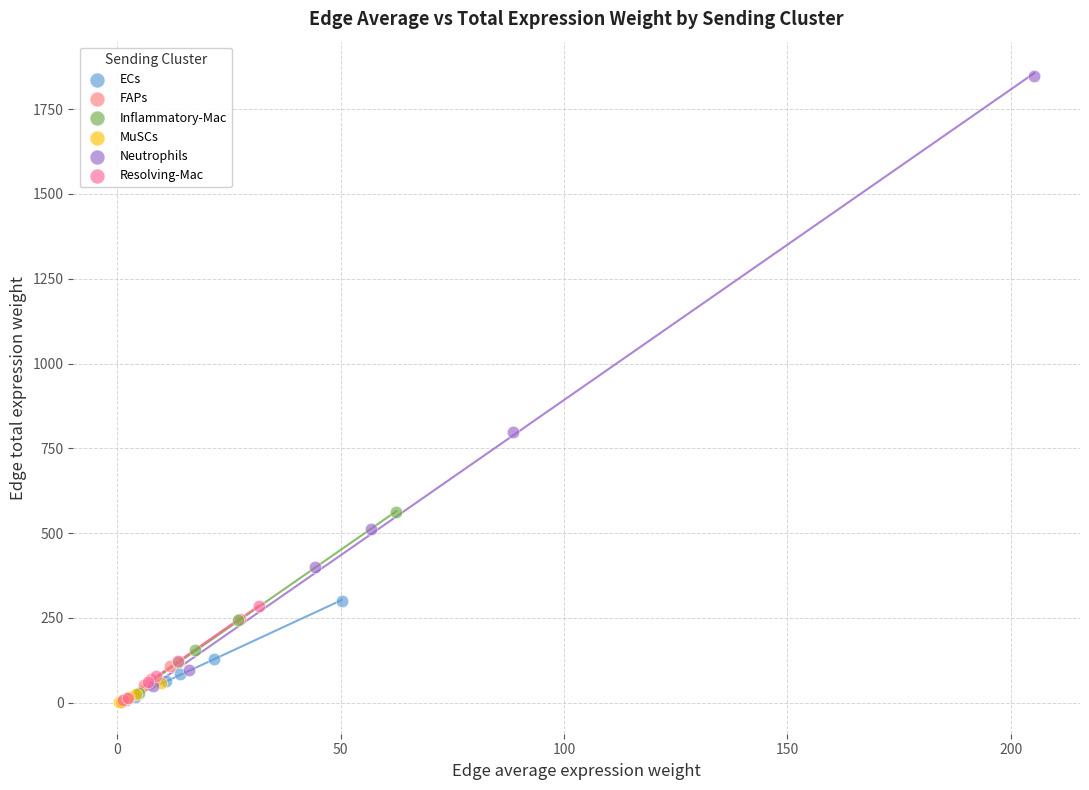

What are all the series names shown in the legend?

ECs, FAPs, Inflammatory-Mac, MuSCs, Neutrophils, Resolving-Mac